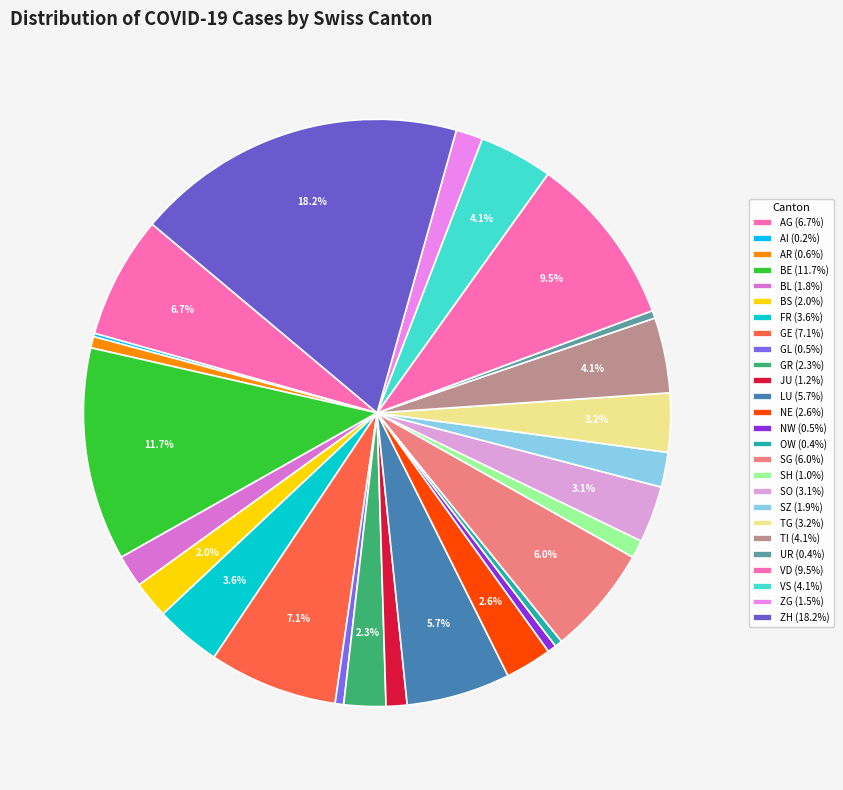

To the nearest percent, what is the average slice percentage?

4%